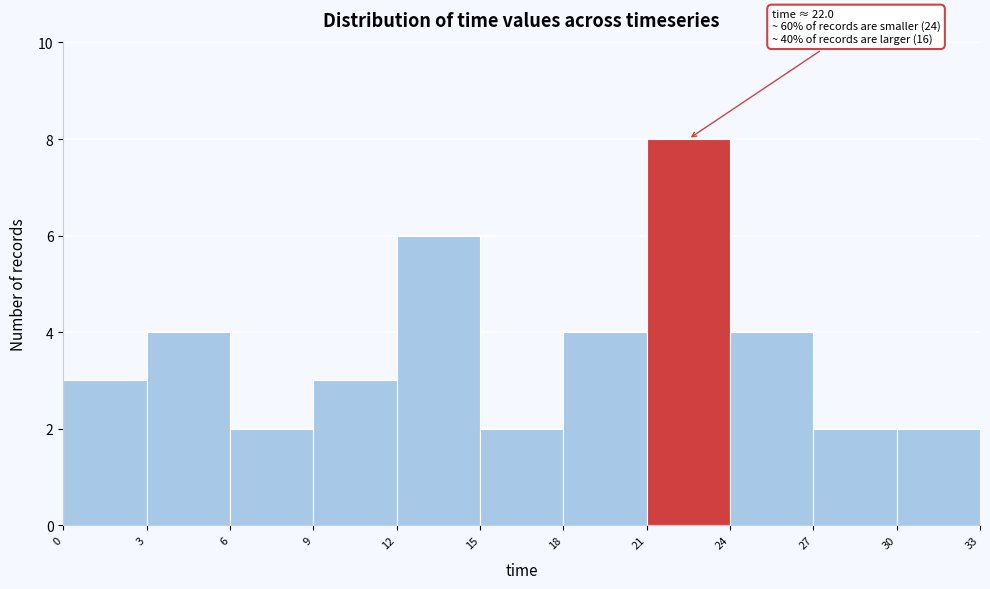

Which range on the x-axis has the tallest bar?

21 to 24